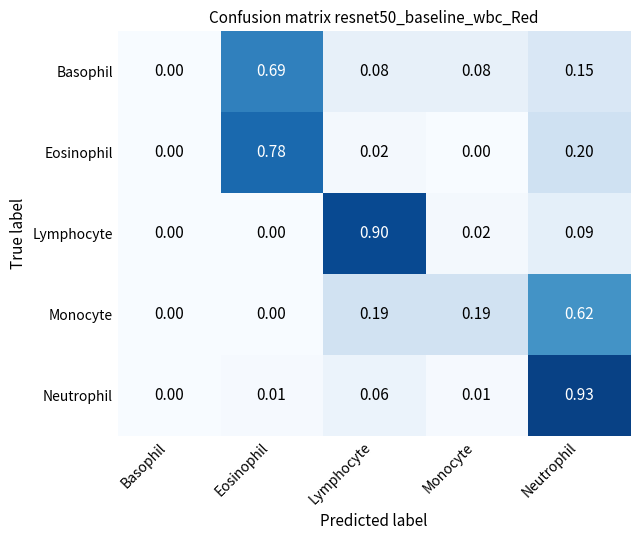

Which category has the highest value across all series?

Neutrophil